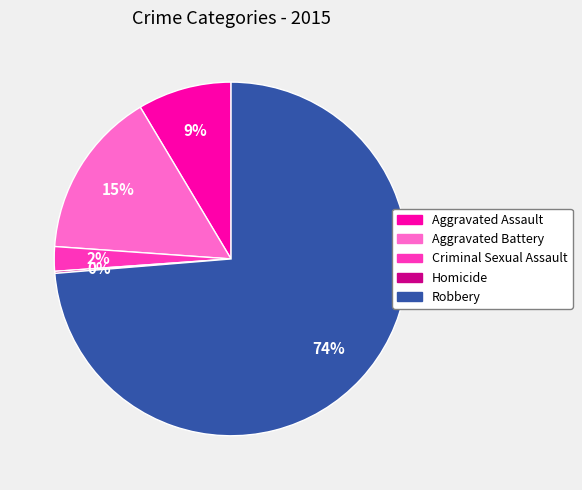

What percentage is the Aggravated Battery slice, to the nearest percent?

15%